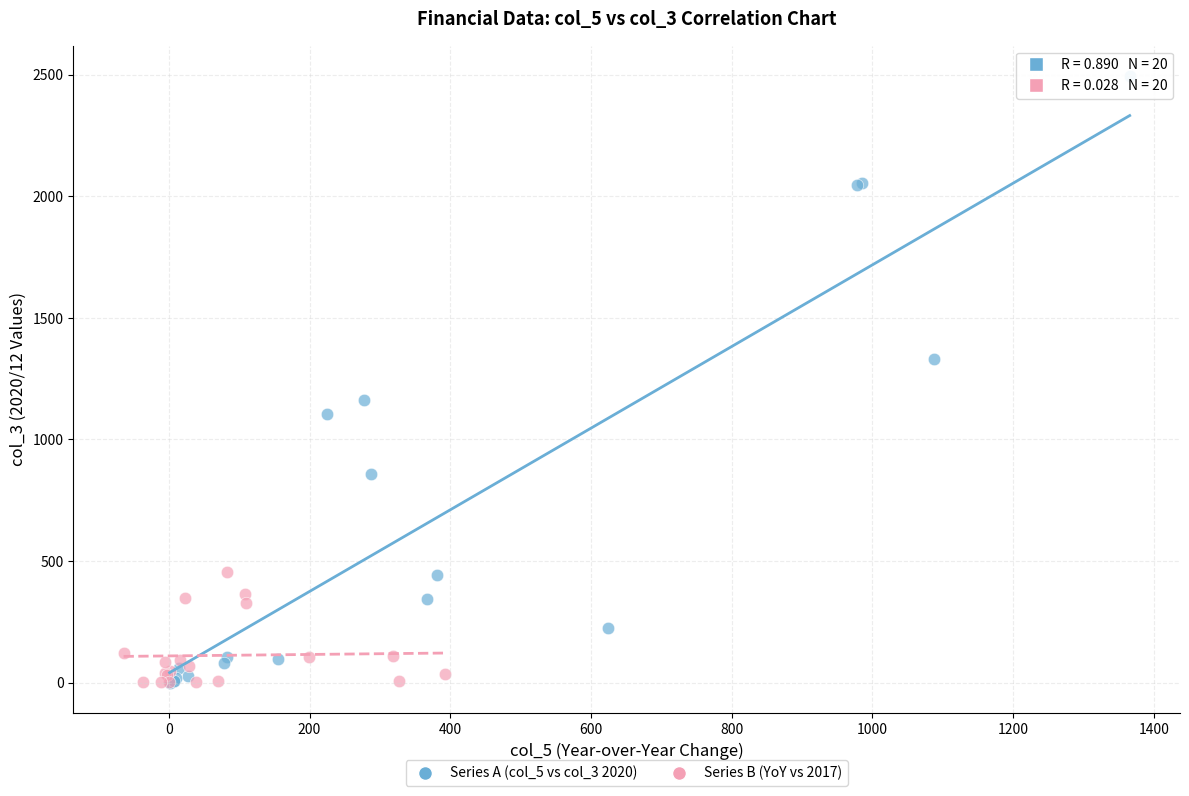

What are all the series names shown in the legend?

Series A (col_5 vs col_3 2020), Series B (YoY vs 2017)